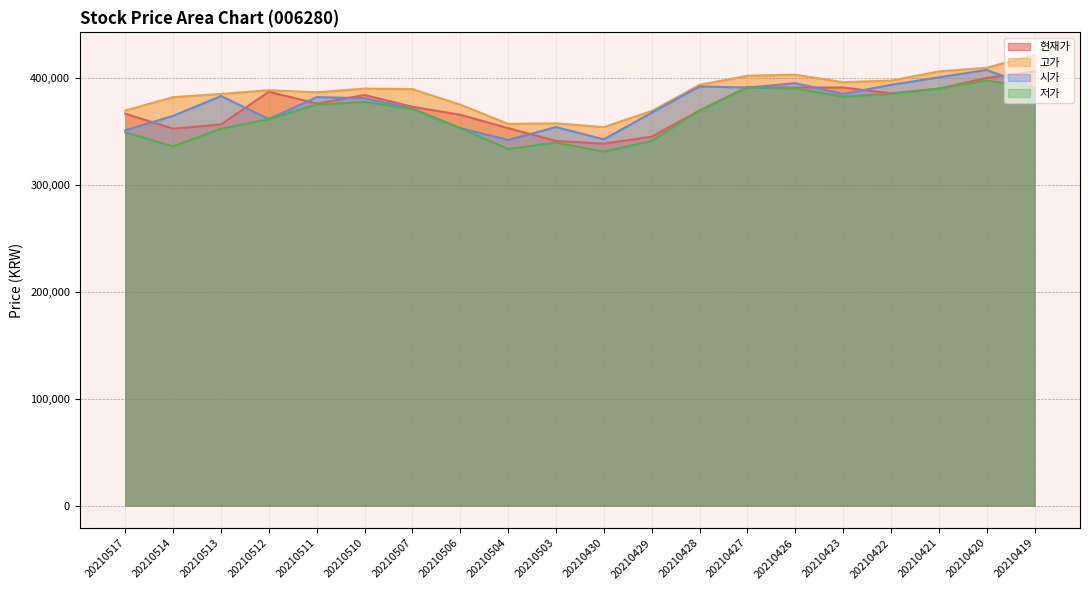

What are all the series names shown in the legend?

현재가, 고가, 시가, 저가